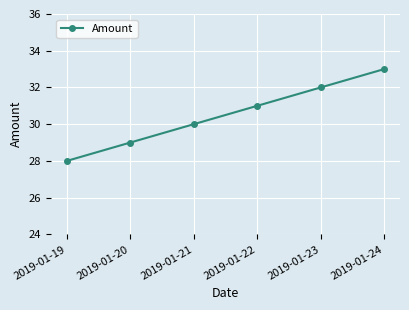

What is the change in value from 2019-01-21 to 2019-01-24?

+3